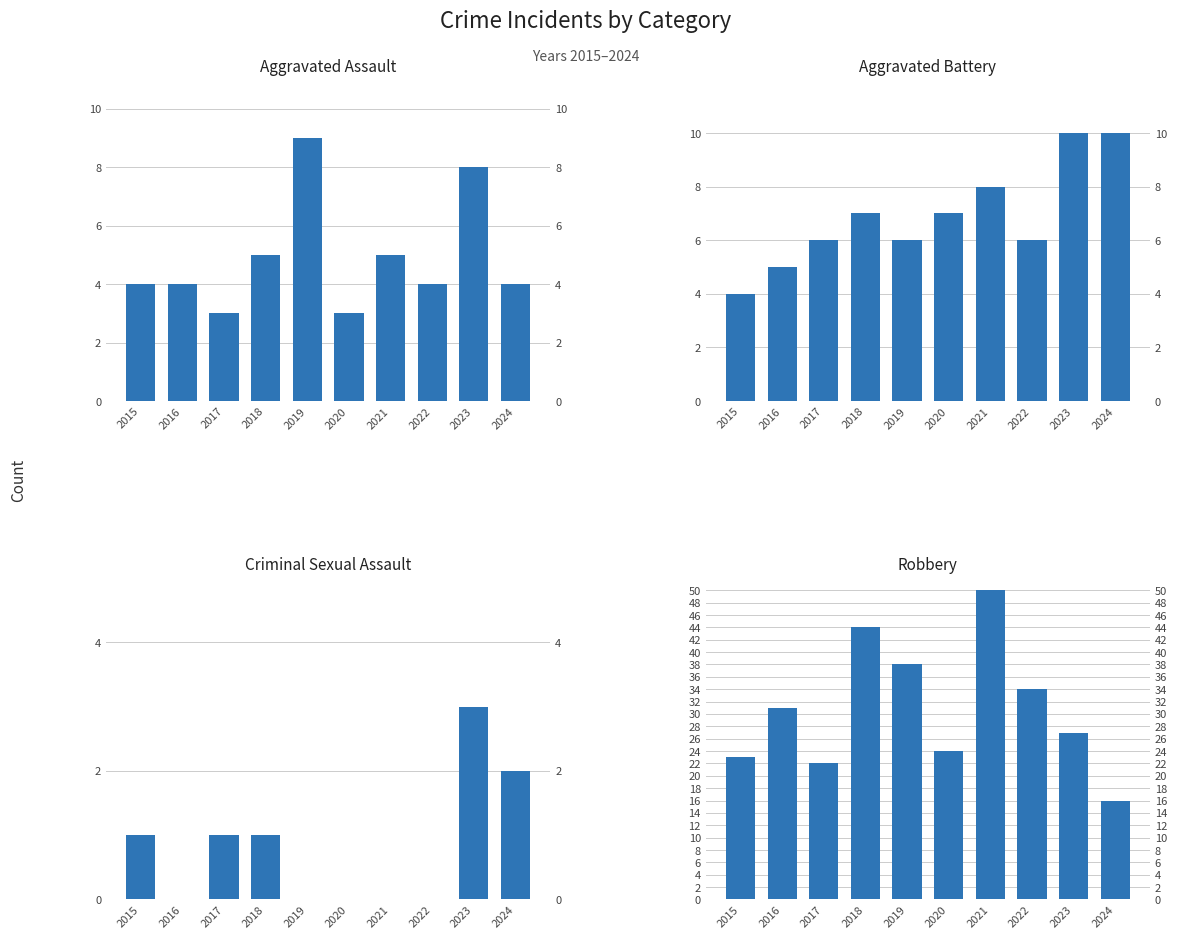

What is the lowest value of the Aggravated Assault series?

3